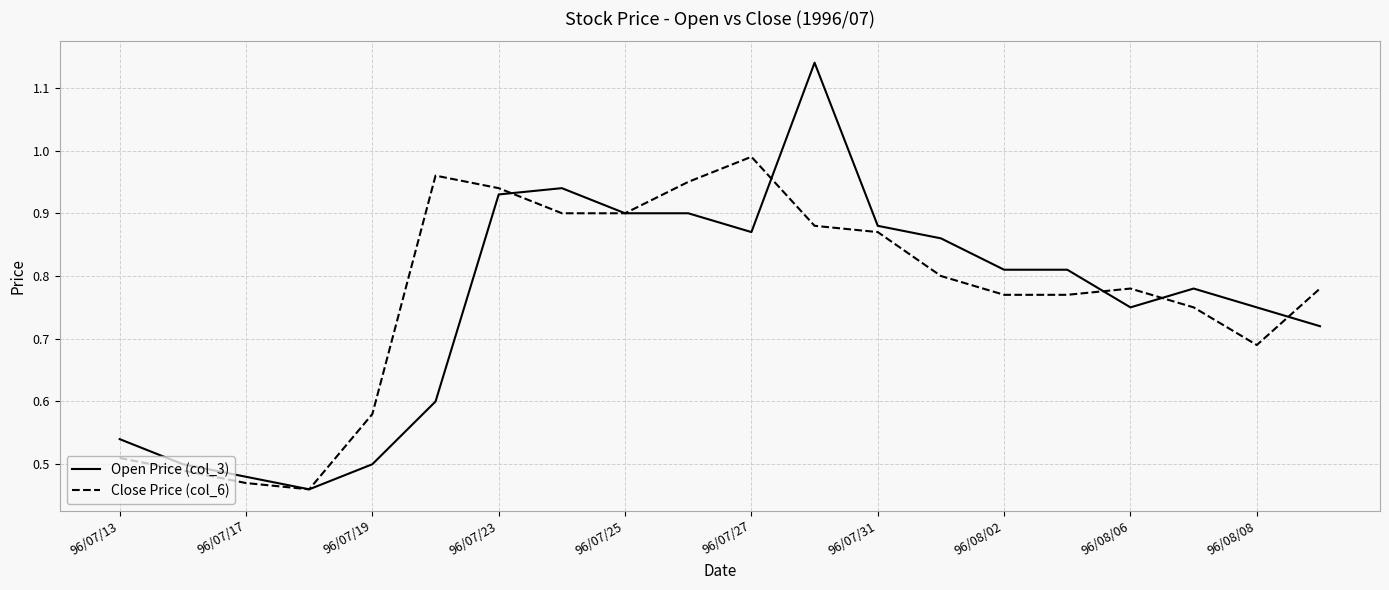

Which series has the widest spread of values?

Open Price (col_3)